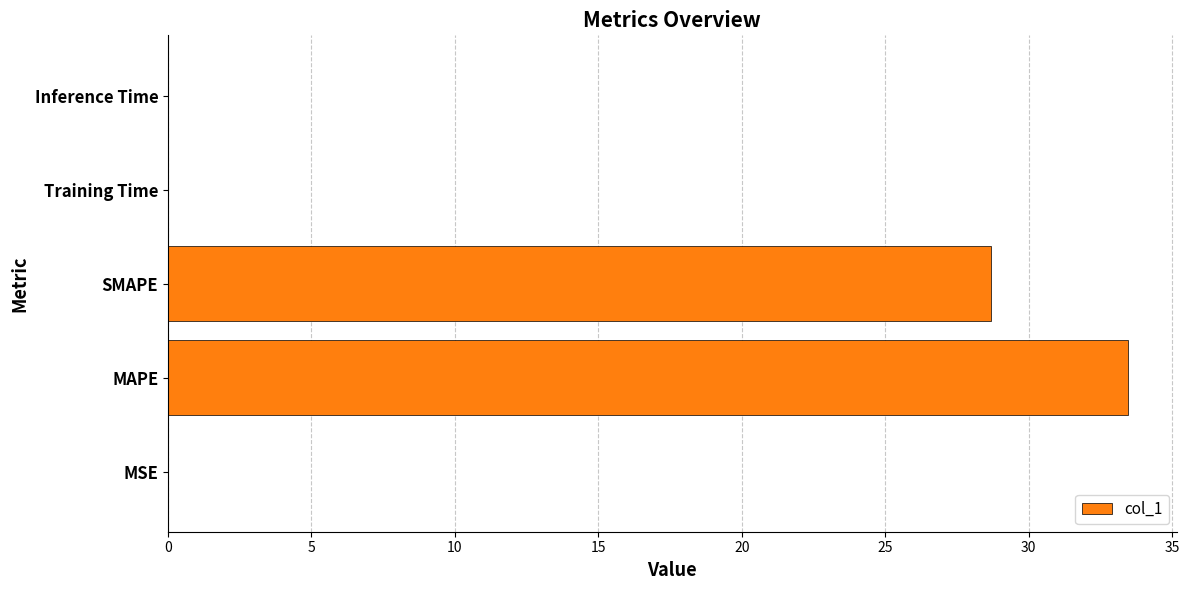

True or false: the data shows 0.0 at Training Time.

True